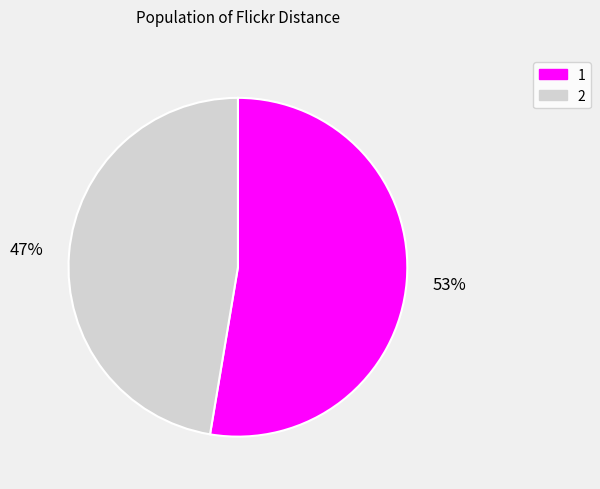

Does any single category account for the majority?

Yes